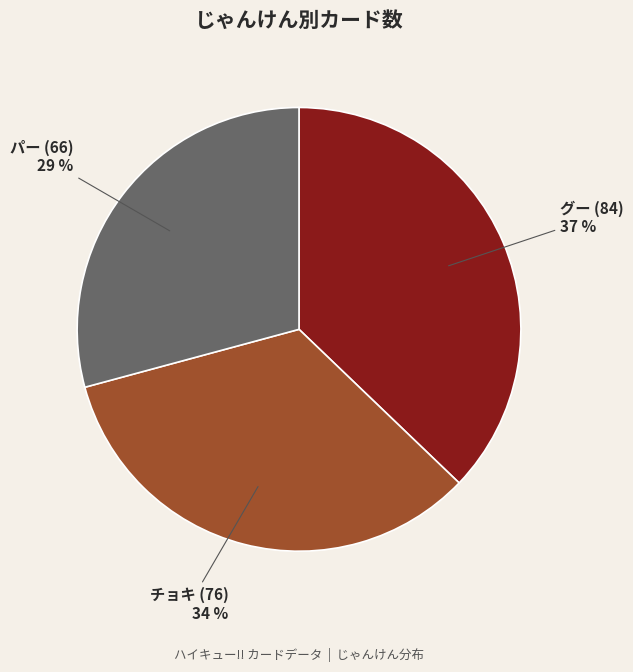

Does any single category account for the majority?

No